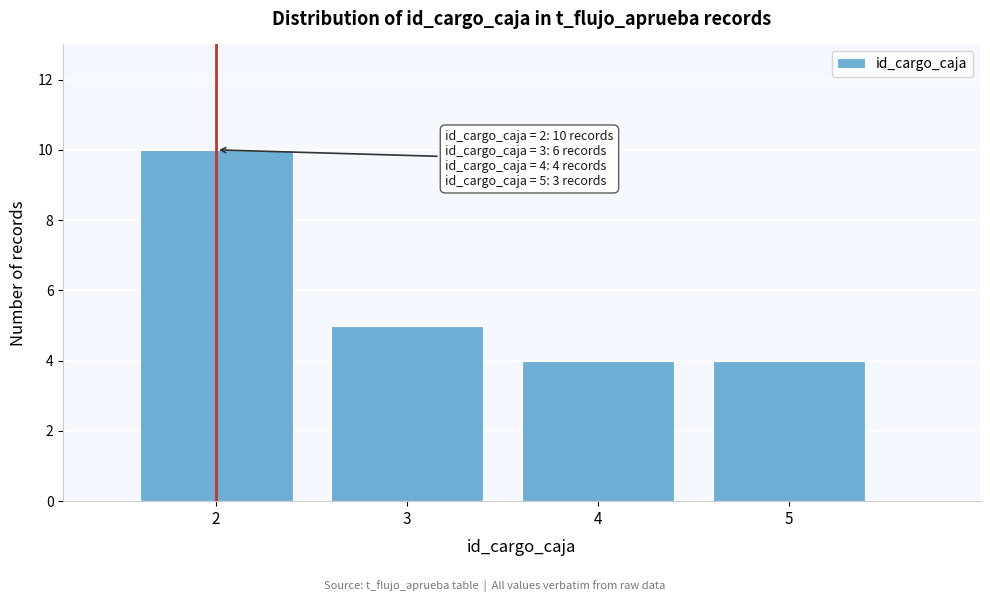

Which range on the x-axis has the tallest bar?

1.5 to 2.5